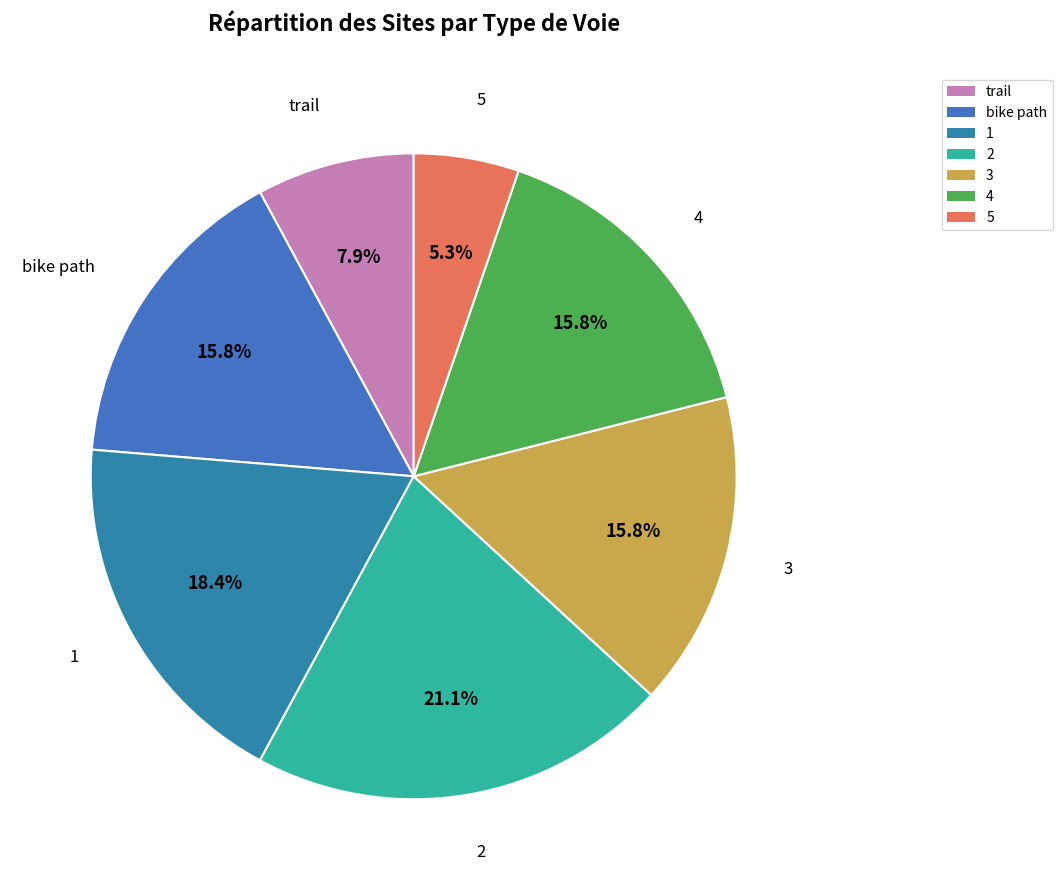

Combined, do 4 and 1 account for over 50%?

No